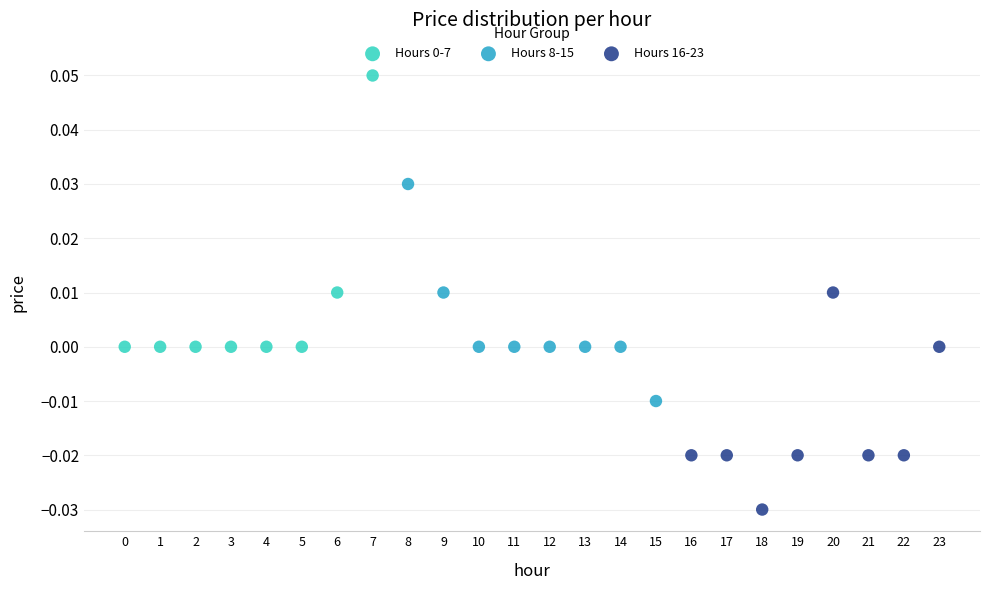

Which series reaches the minimum Y coordinate?

Hours 16-23